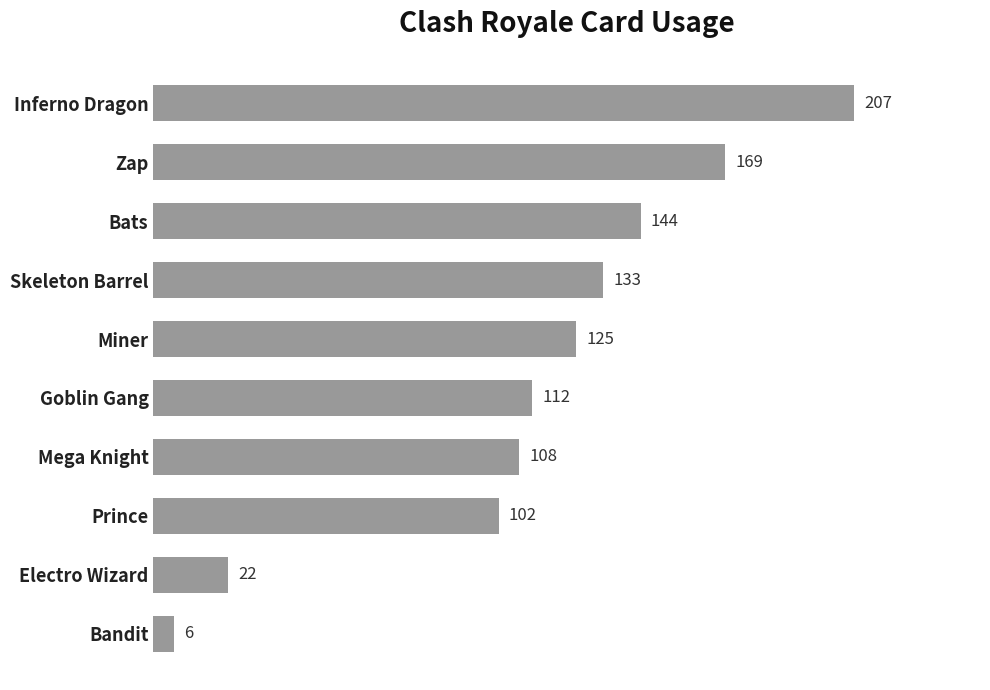

True or false: the data shows 144 at Bats.

True